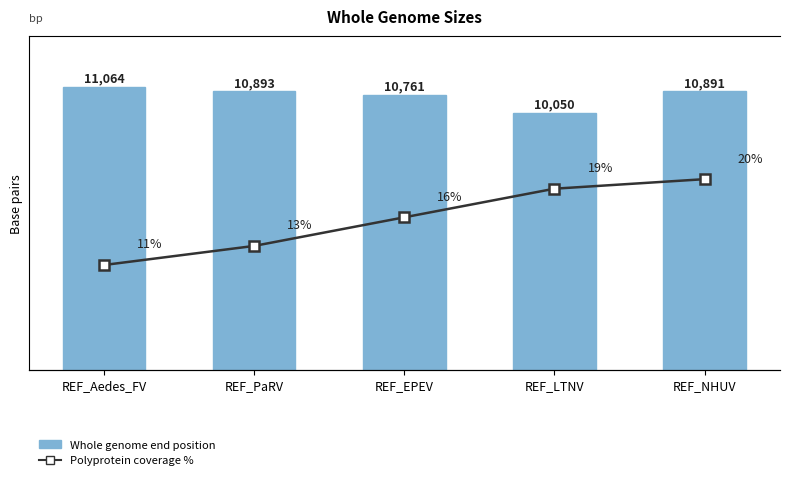

Is it true that Polyprotein coverage % equals 16 at REF_Aedes_FV?

False